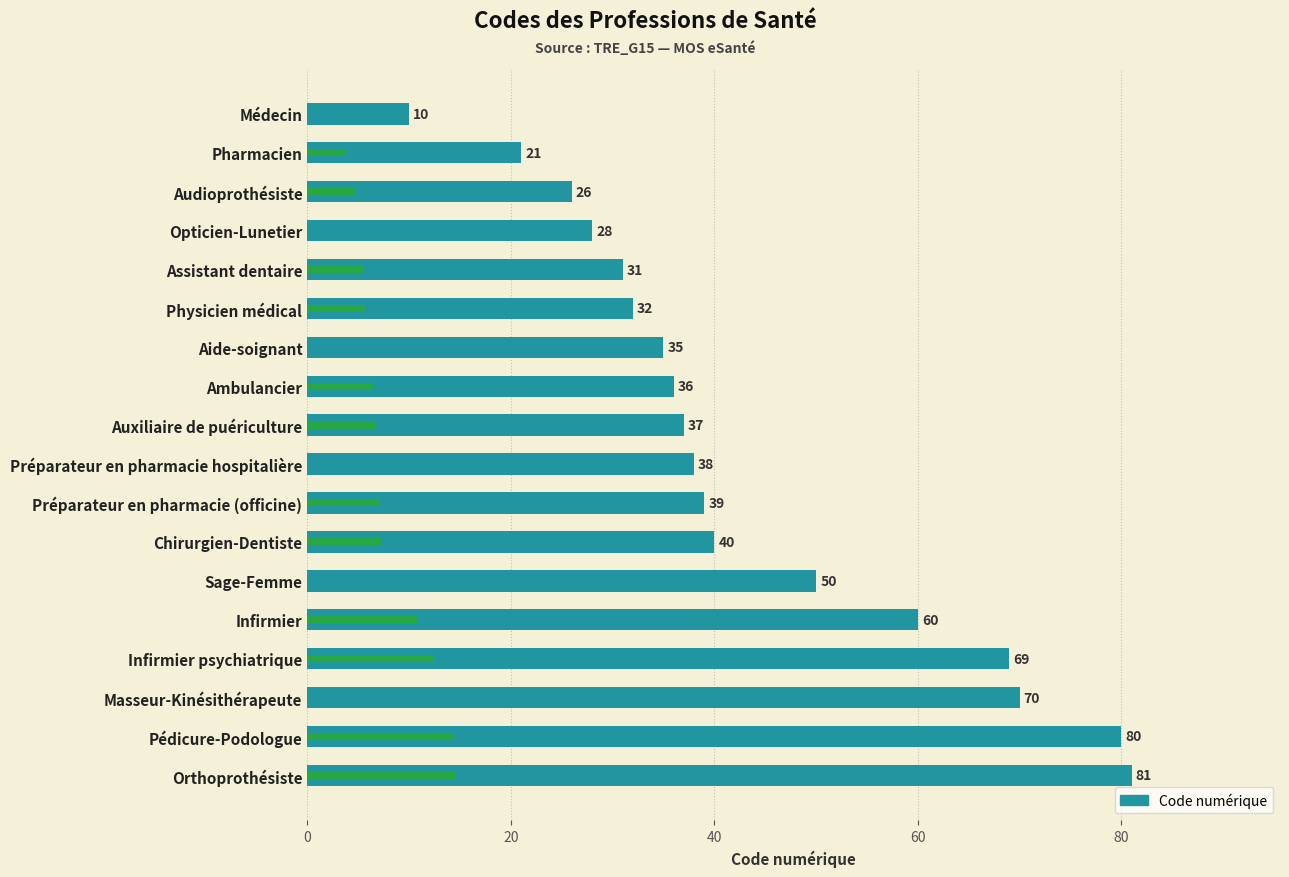

How many values are below 38?

9